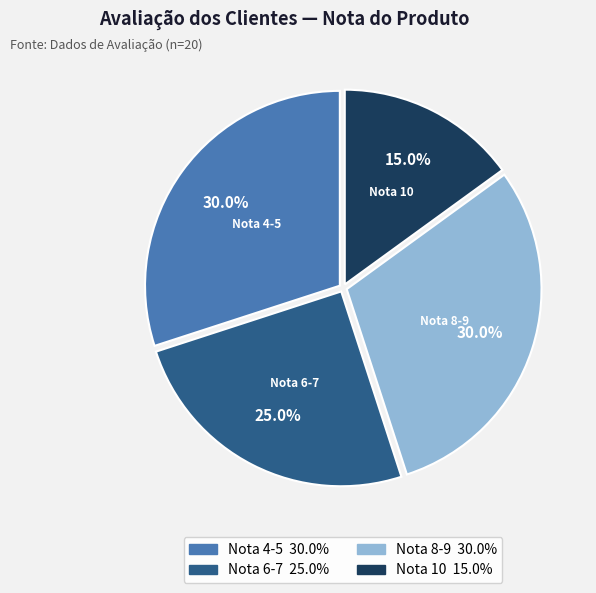

Which has a higher value, Nota 4-5 or Nota 10?

Nota 4-5